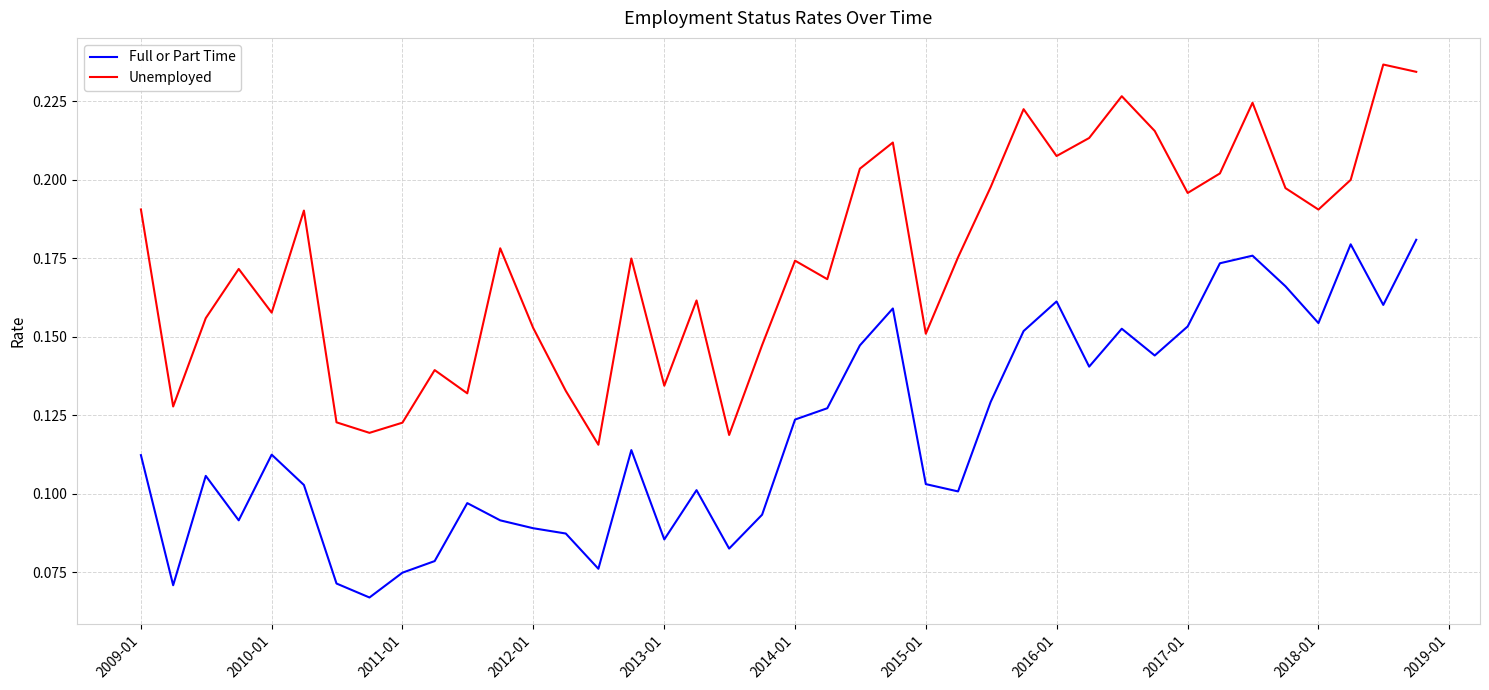

True or false: Unemployed and Full or Part Time cross at least once.

False